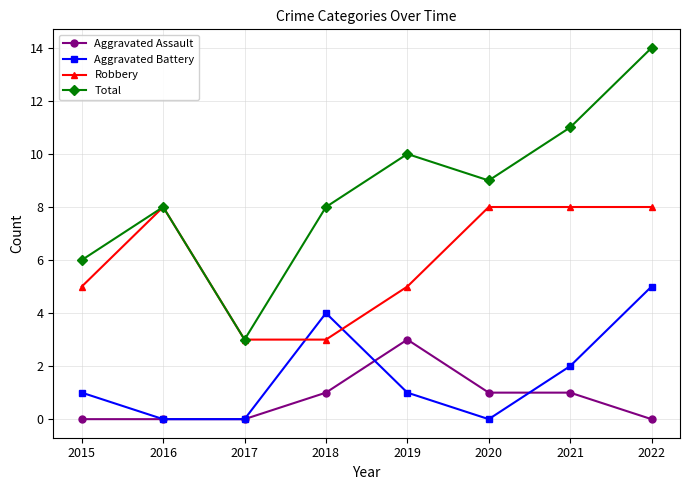

At 2020, list the series in order from largest to smallest.

Total, Robbery, Aggravated Assault, Aggravated Battery